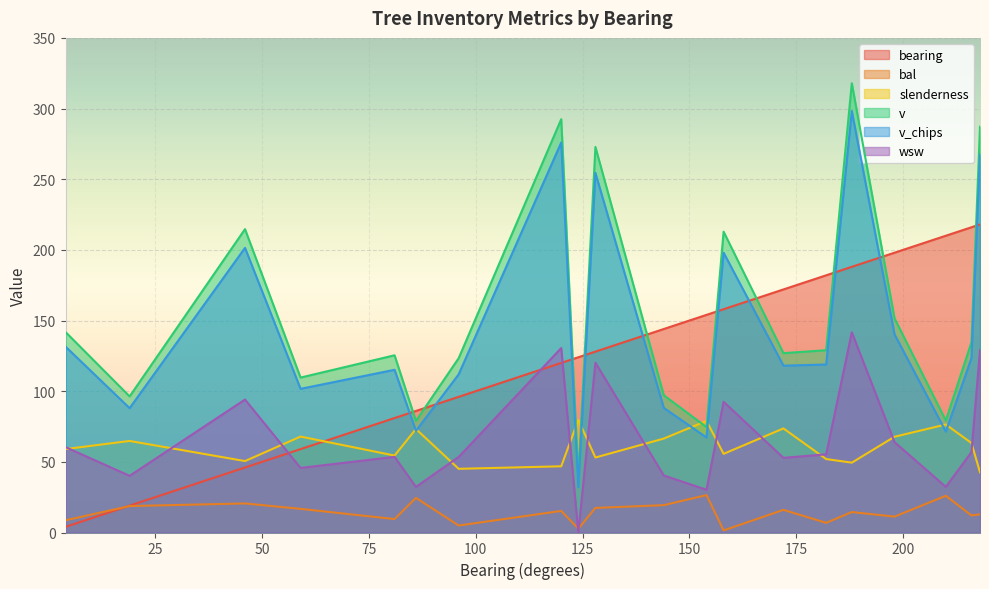

Reading right to left, extract all data points from this chart.

bearing: 218=218.0	216=216.0	210=210.0	198=198.0	188=188.0	182=182.0	172=172.0	158=158.0	154=154.0	144=144.0	128=128.0	124=124.0	120=120.0	96=96.0	86=86.0	81=81.0	59=59.0	46=46.0	19=19.0	4=4.0
bal: 218=12.9	216=12.1	210=26.0	198=11.2	188=14.5	182=6.8	172=16.0	158=1.5	154=26.5	144=19.4	128=17.4	124=2.7	120=15.3	96=4.9	86=24.5	81=9.5	59=16.7	46=20.6	19=18.7	4=8.6
slenderness: 218=42.6	216=63.3	210=76.4	198=67.8	188=49.4	182=52.0	172=73.7	158=55.7	154=79.0	144=66.5	128=53.1	124=79.6	120=46.9	96=45.1	86=73.2	81=54.5	59=67.9	46=50.5	19=64.8	4=59.0
v: 218=287.2	216=134.6	210=79.2	198=151.5	188=317.9	182=129.0	172=126.9	158=212.9	154=74.6	144=97.1	128=272.8	124=39.0	120=292.5	96=123.3	86=79.0	81=125.4	59=109.6	46=214.7	19=96.3	4=141.9
v_chips: 218=267.5	216=123.4	210=71.4	198=140.2	188=298.2	182=118.9	172=118.1	158=198.0	154=67.2	144=88.2	128=254.5	124=32.1	120=275.9	96=111.9	86=71.9	81=115.1	59=101.7	46=201.4	19=88.0	4=131.5
wsw: 218=129.1	216=56.9	210=32.3	198=64.0	188=141.7	182=55.3	172=52.8	158=92.5	154=30.2	144=40.4	128=120.2	124=0.0	120=130.5	96=53.5	86=32.3	81=53.5	59=45.7	46=94.1	19=40.1	4=60.4